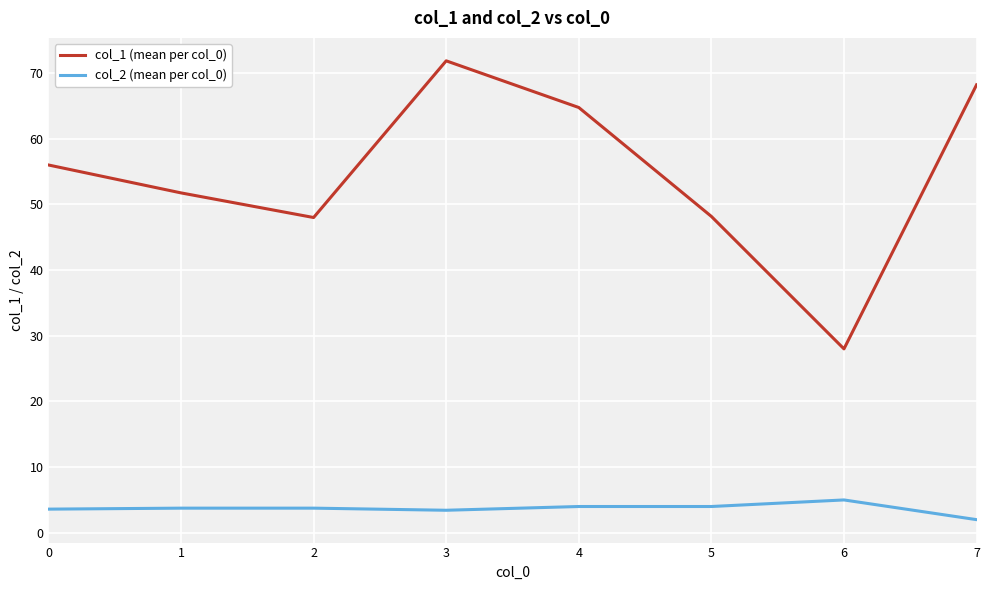

What is the average value of the col_2 (mean per col_0) series?

3.7